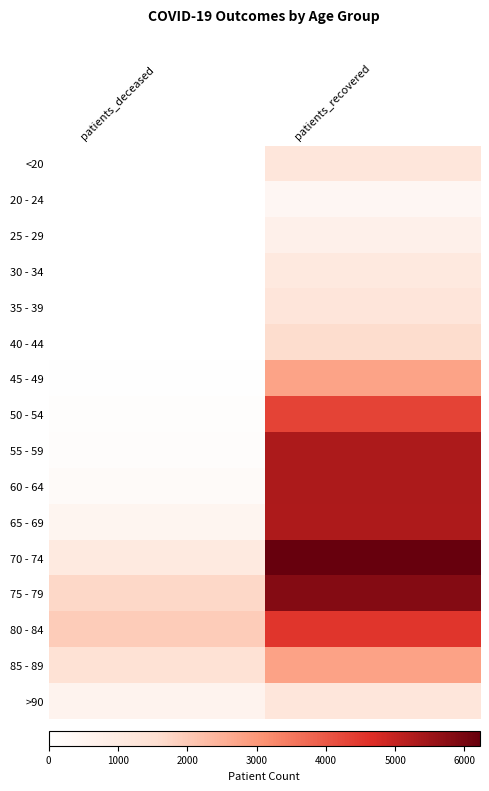

At which category does the chart reach its minimum across all series?

patients_deceased